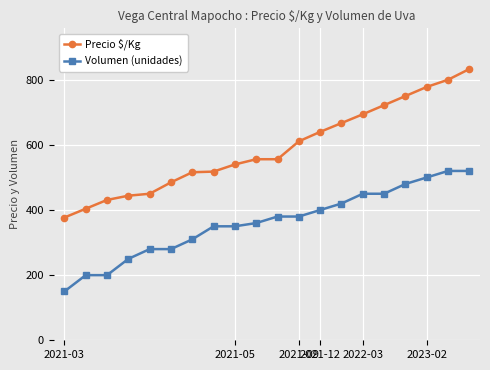

True or false: Volumen (unidades) and Precio $/Kg intersect in this chart.

False